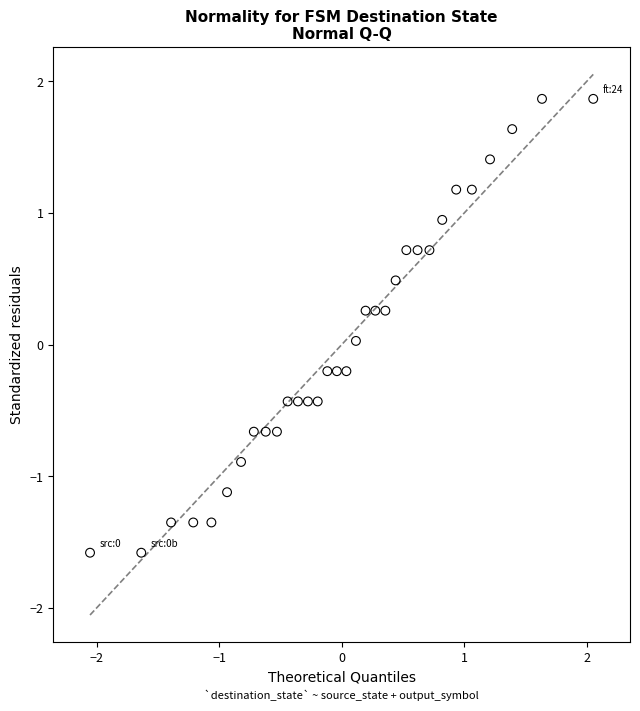

What is the range of X values (max minus min)?

4.1